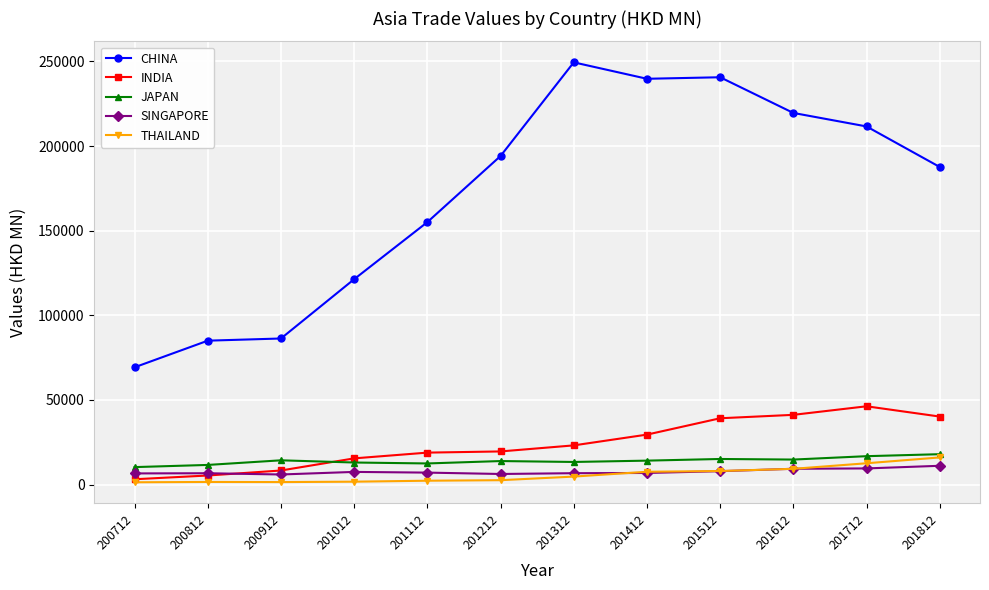

What is the value of the INDIA point at the 12th from the left?

40185.7